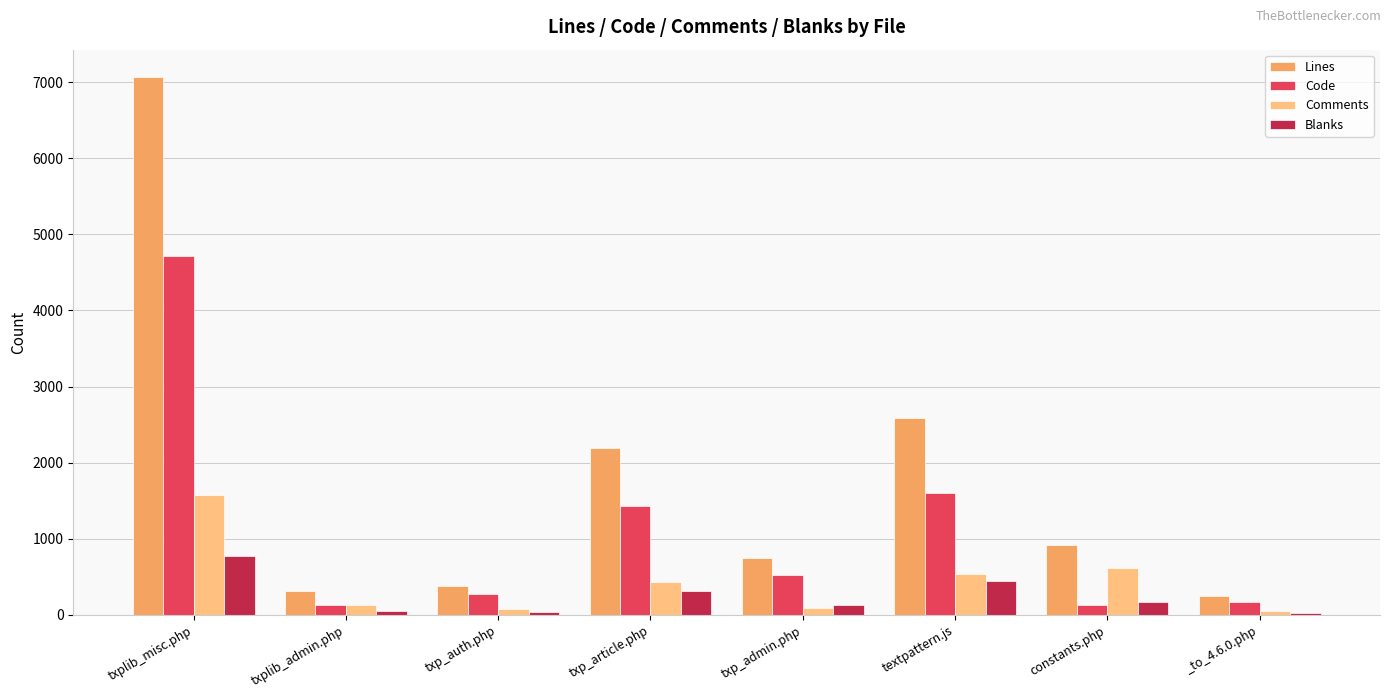

What is the difference between the Lines values at txplib_admin.php and txp_admin.php?

429